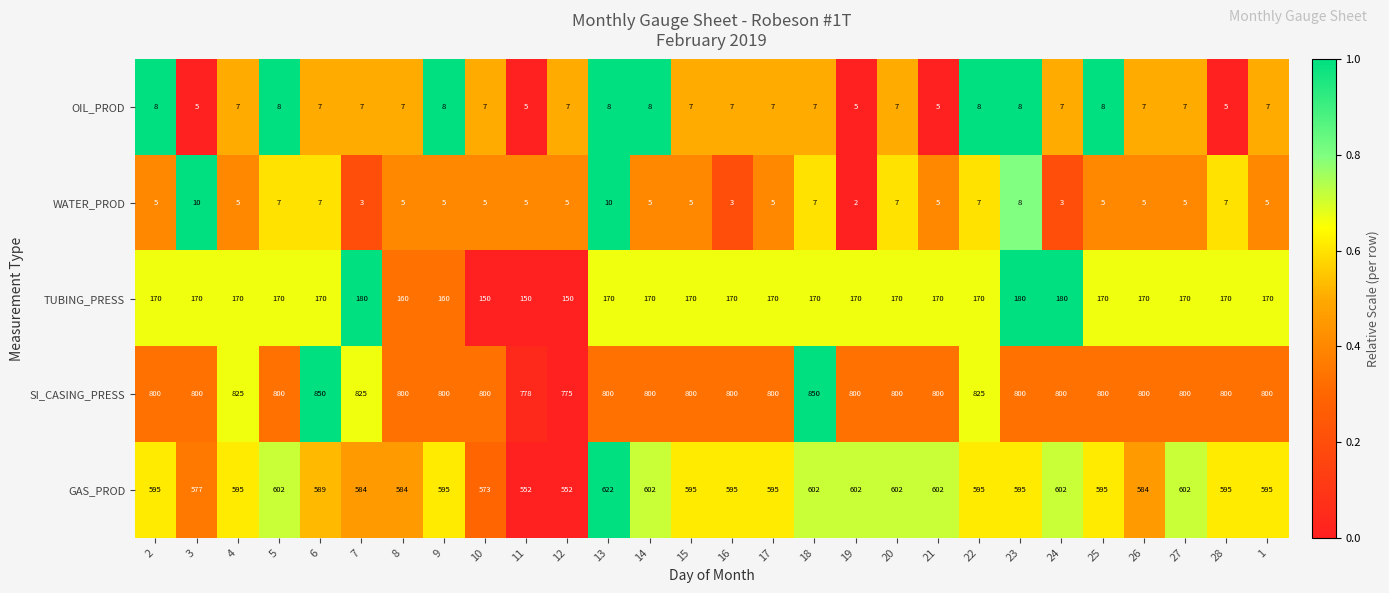

The value of TUBING_PRESS at 5 is 170. True or false?

True